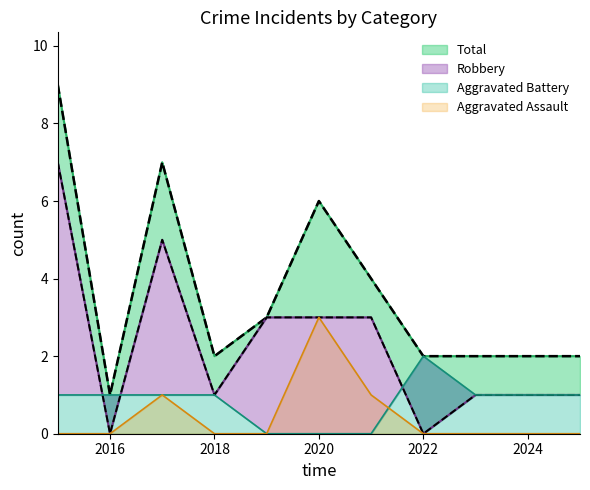

Rank the series at 2025 from lowest to highest value.

Aggravated Assault, Aggravated Battery, Robbery, Total